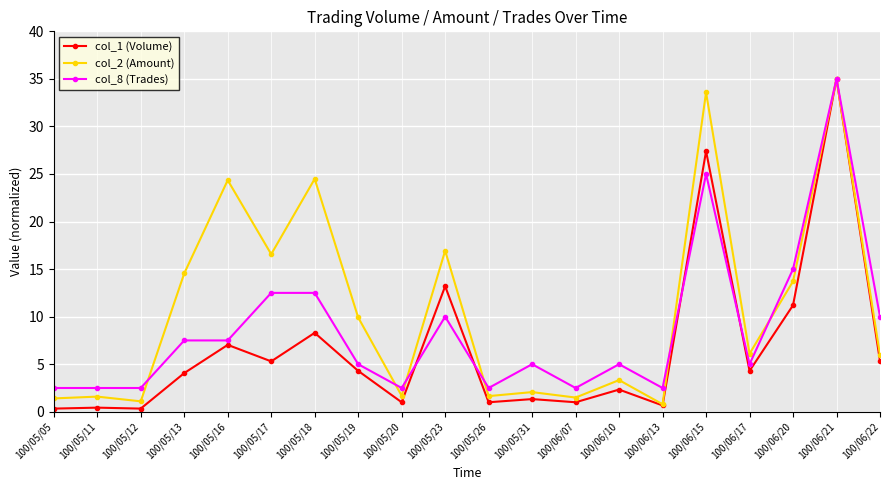

True or false: col_8 (Trades) has more than 2 interior local peaks.

True